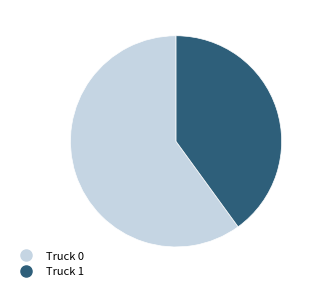

Rank the categories by value from lowest to highest.

Truck 1, Truck 0